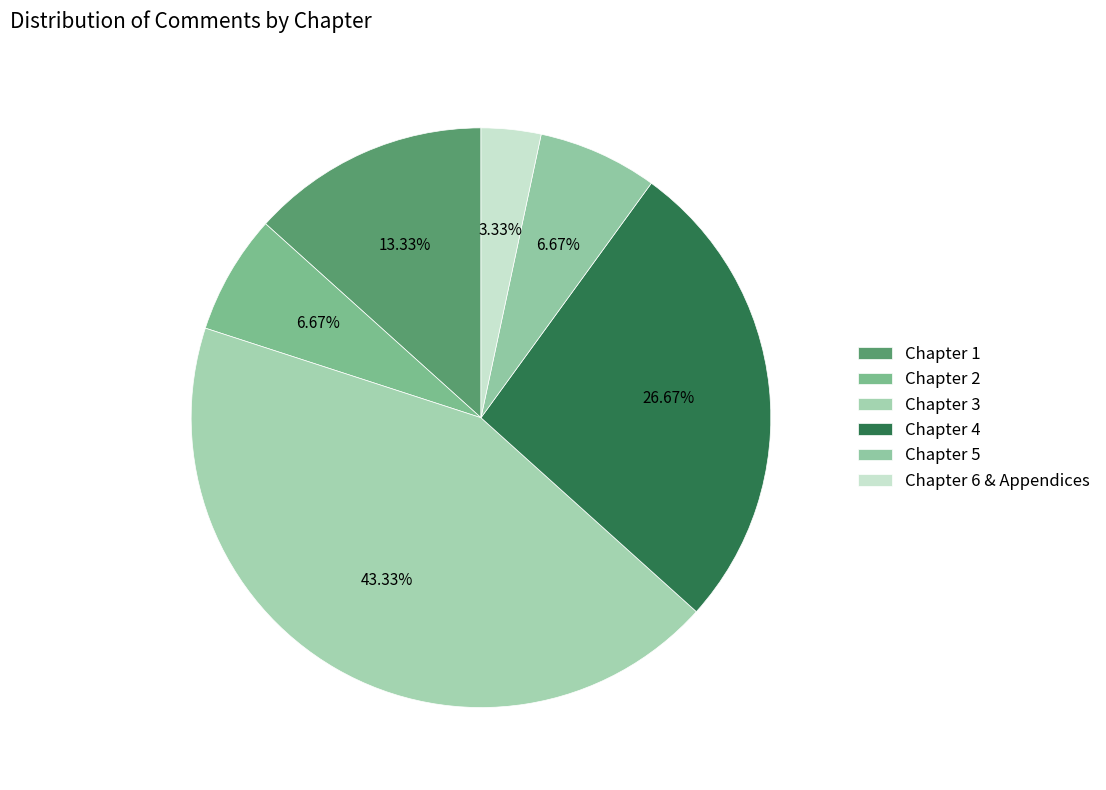

What percentage do Chapter 6 & Appendices and Chapter 3 together represent?

46.7%